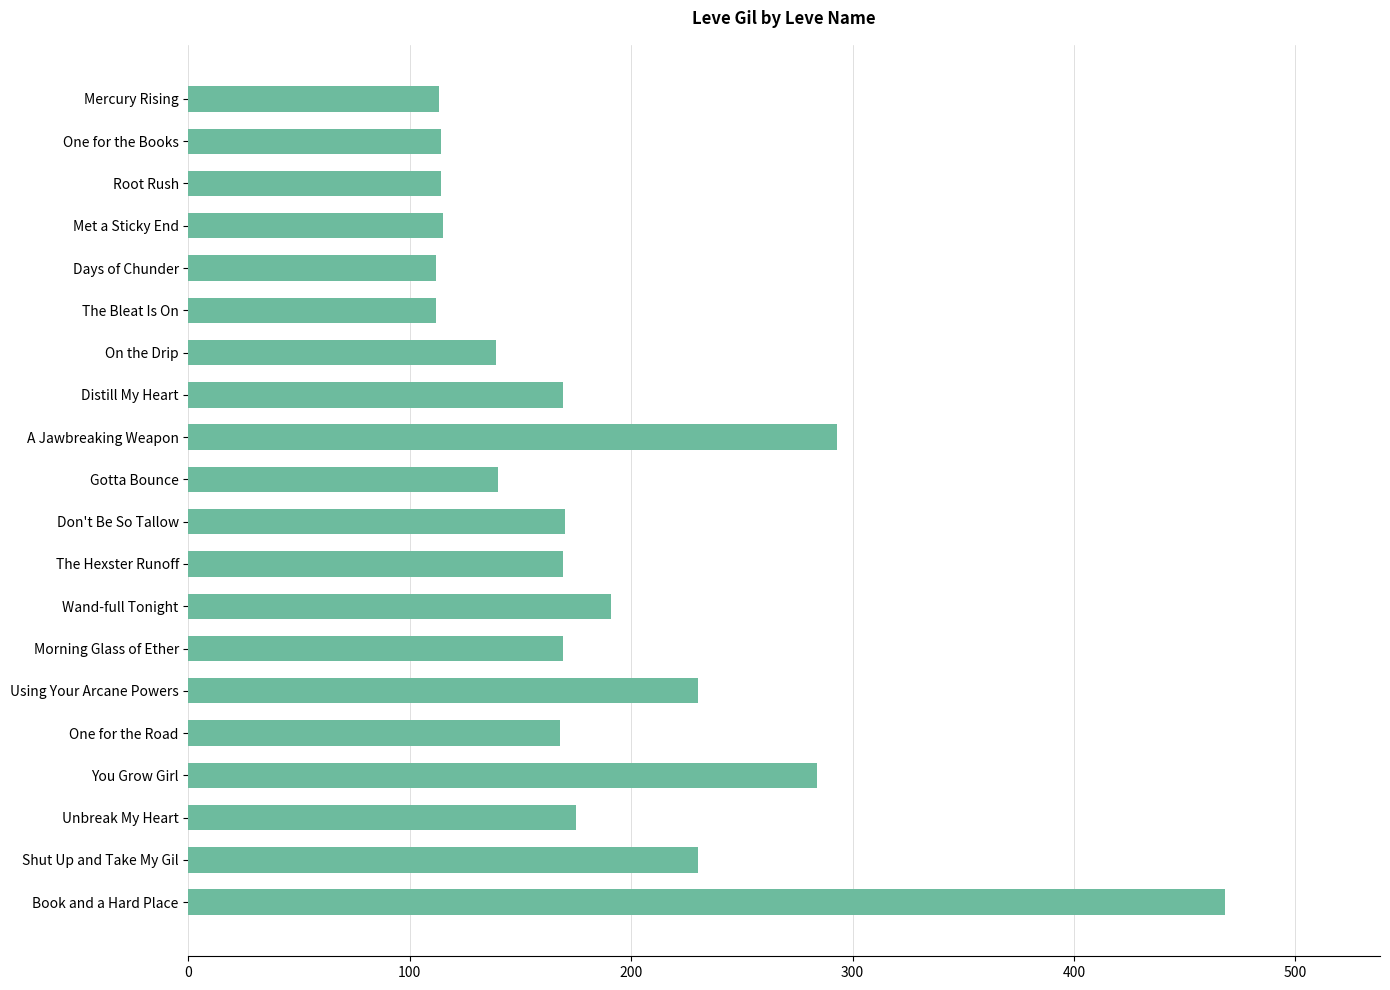

What is the label of the 14th bar from the top?

Morning Glass of Ether